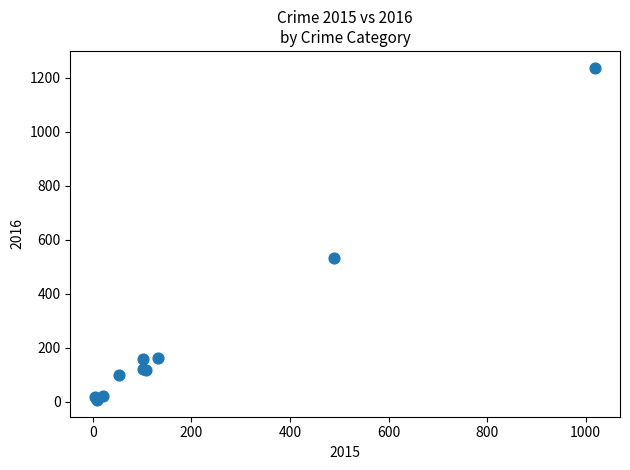

What Y value in the scatter plot is closest to 621?

531